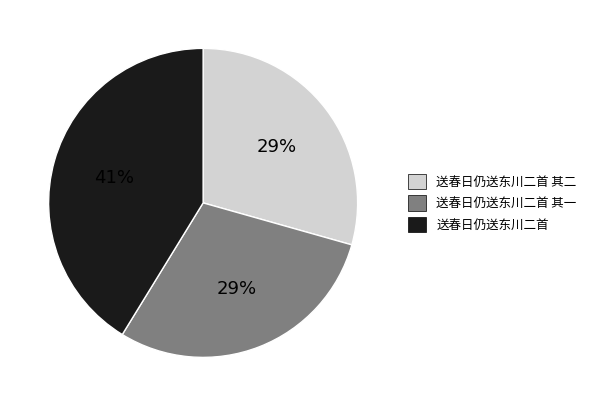

To the nearest percent, what is the average slice percentage?

33%